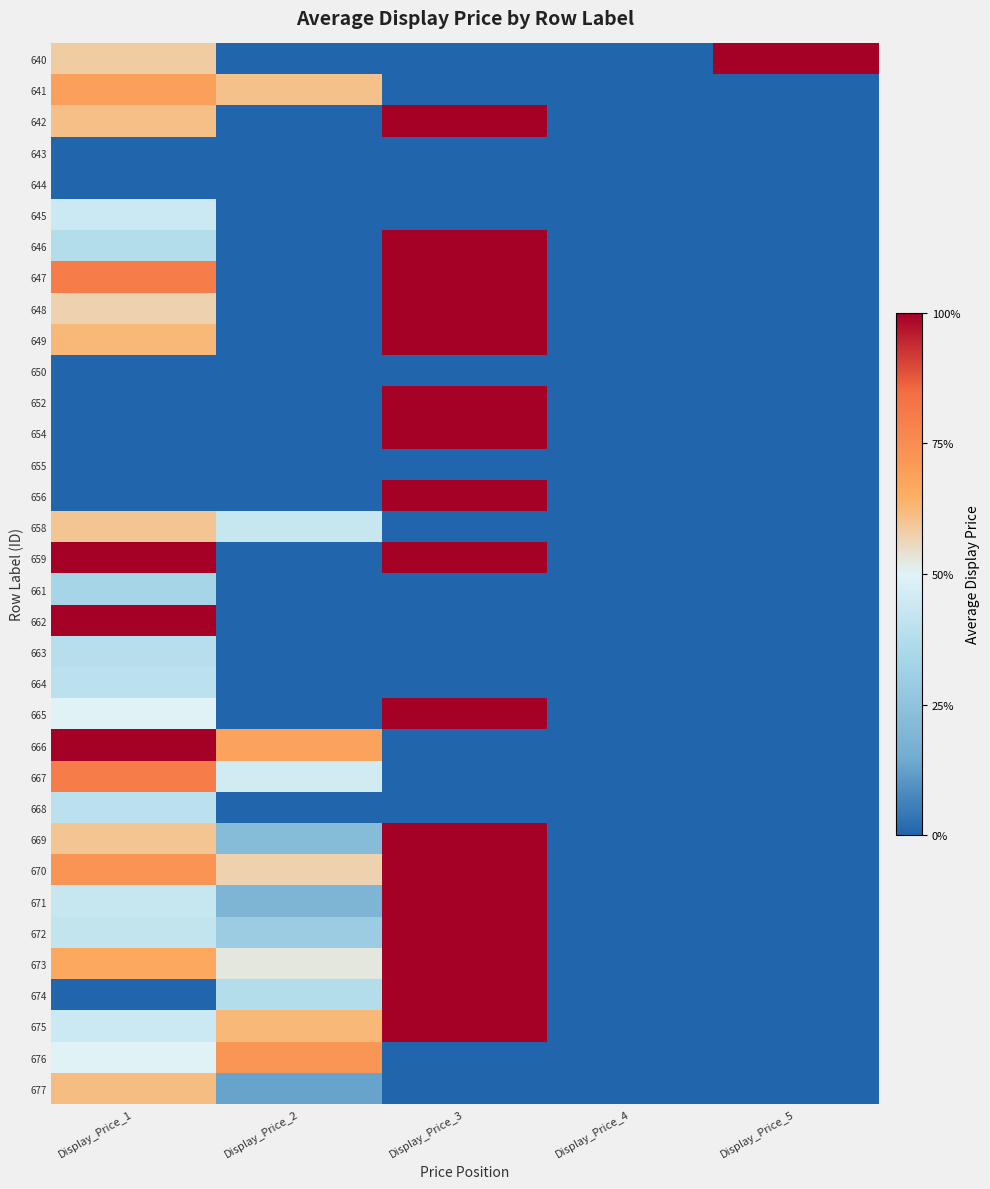

What is the difference between the highest and lowest values at Display_Price_2?

0.7